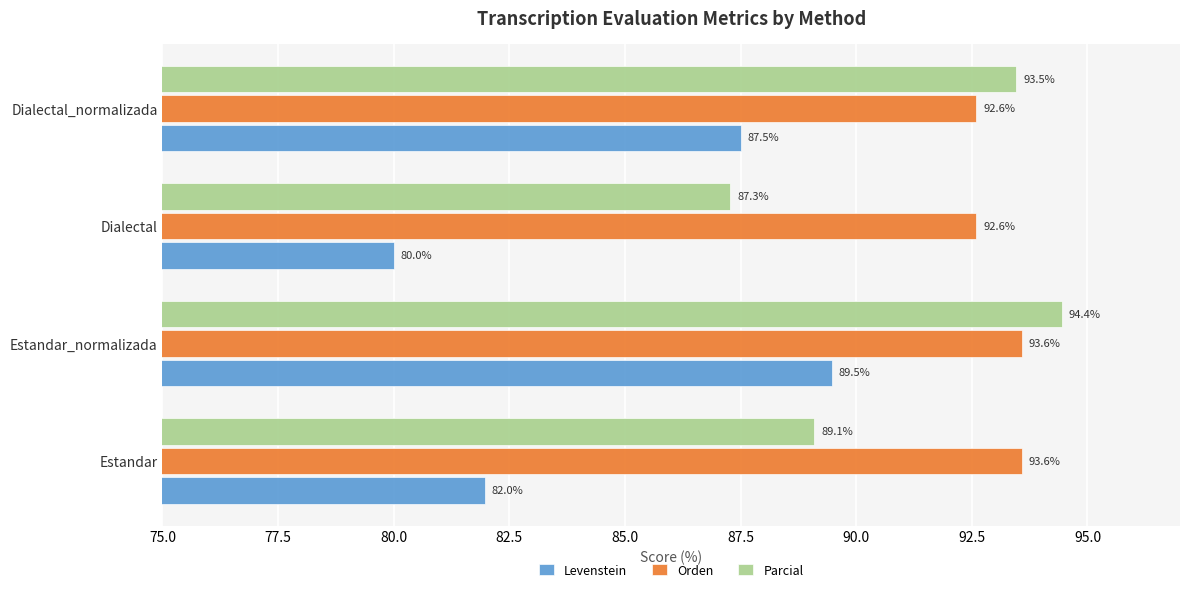

Which series has the largest total across all categories?

Orden